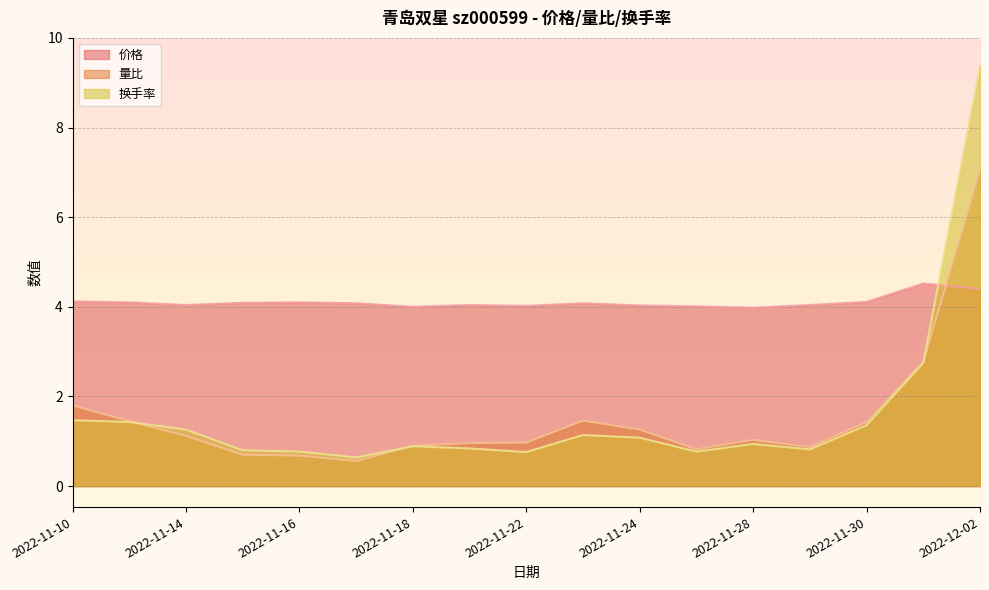

Which series has the largest total across all categories?

价格